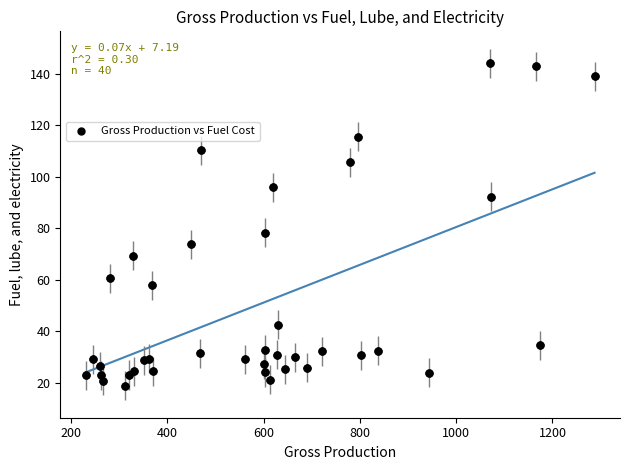

What Y value in the scatter plot is closest to 81?

78.2